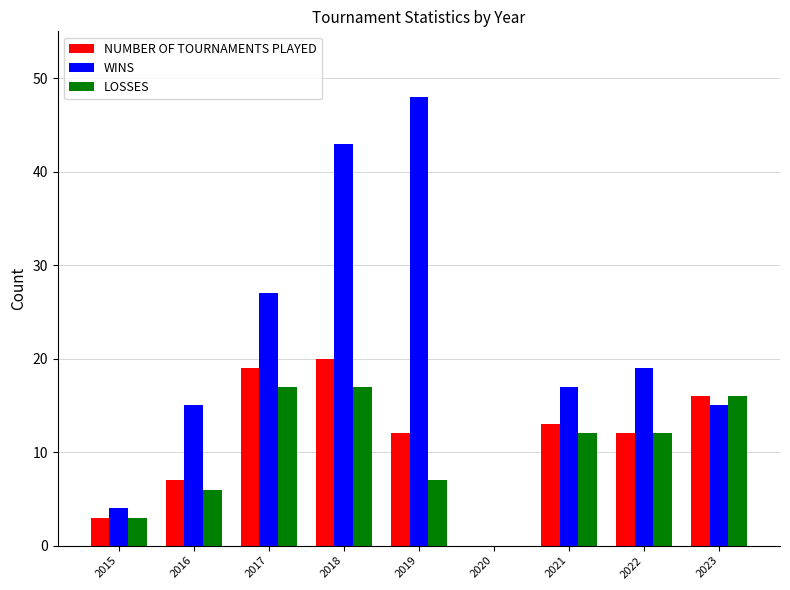

True or false: NUMBER OF TOURNAMENTS PLAYED has a value of 12 at 2022.

True